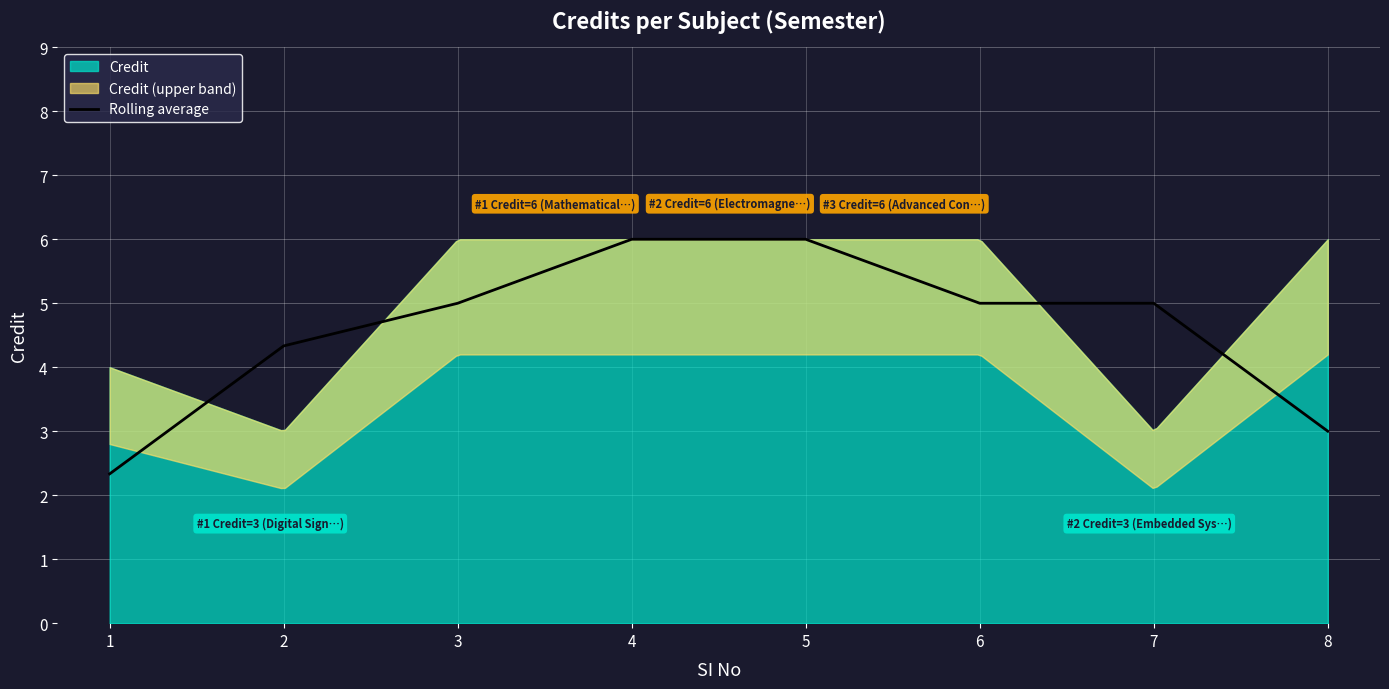

The Rolling average series shows 6.0 at 5. True or false?

True